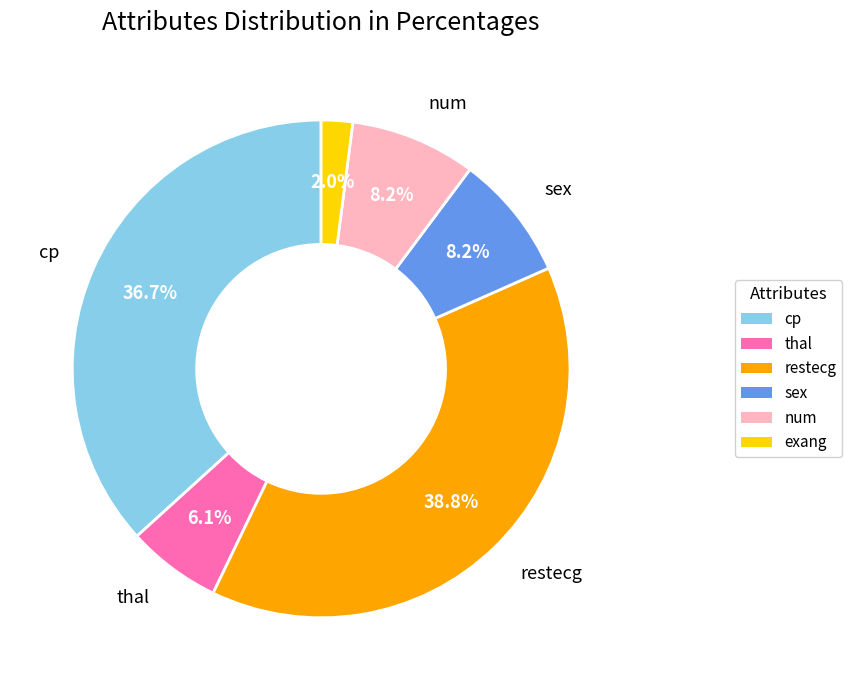

Between cp and num, which is larger?

cp